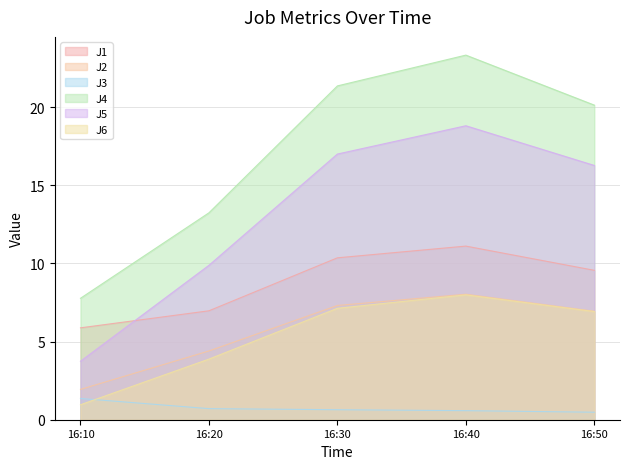

Is the value of J5 at 16:30 greater than the value of J1 at 16:10?

Yes